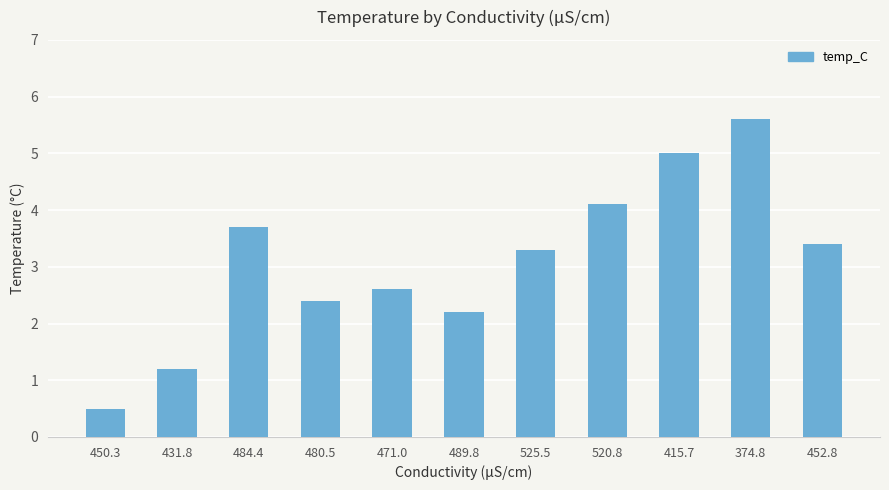

What is the sum of all values?

34.0